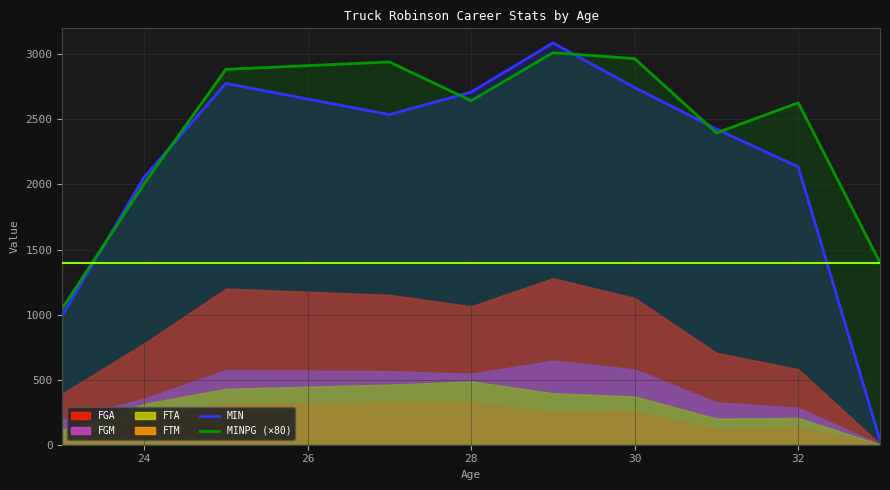

What is the maximum value for MIN?

3088.0